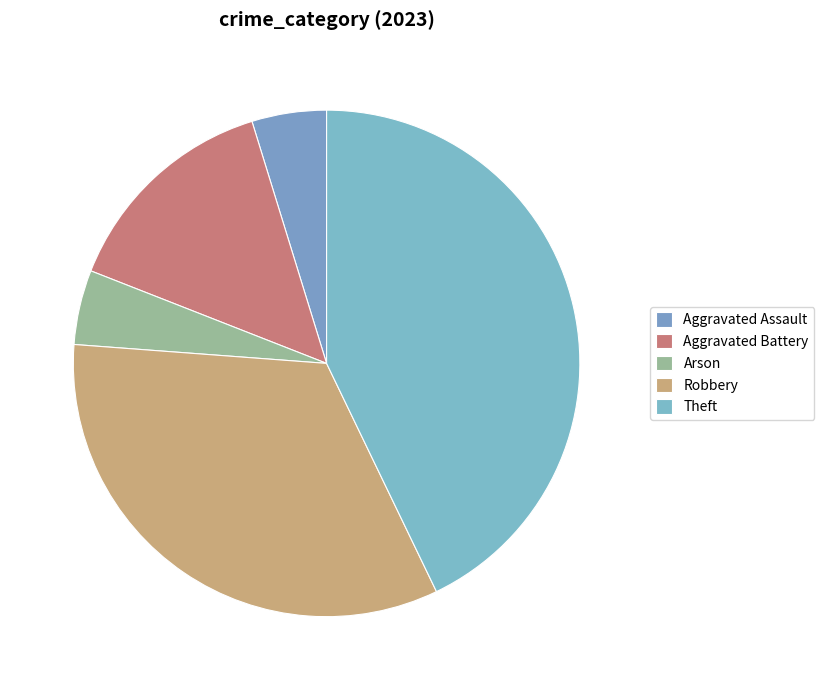

How many segments does this pie chart have?

5